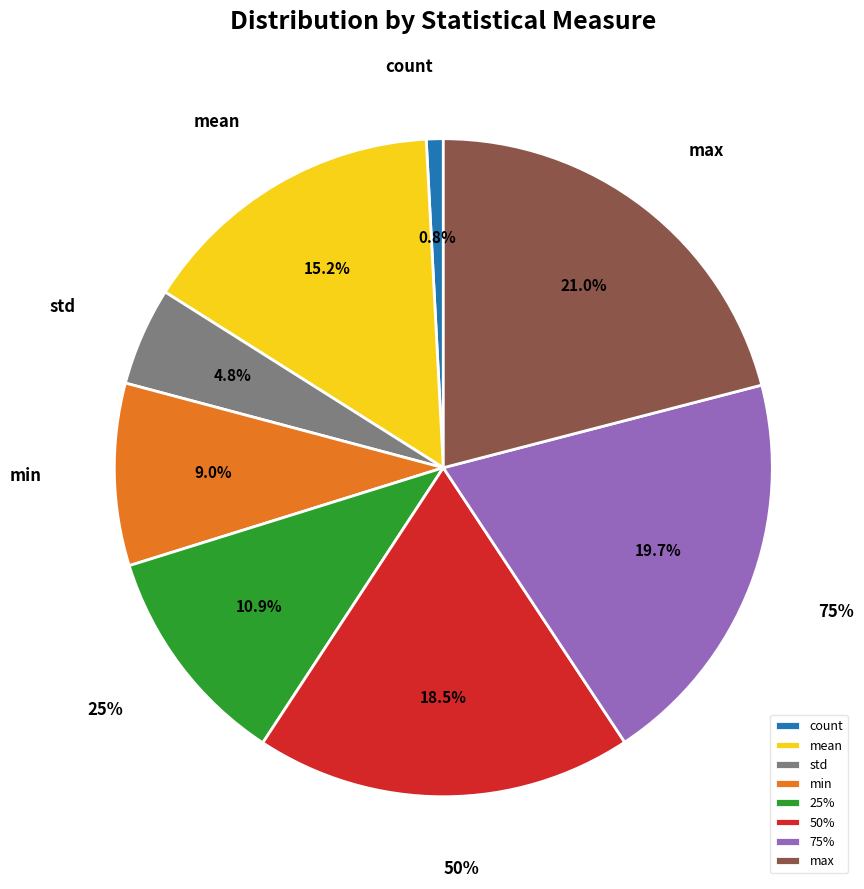

What portion of the pie excludes min?

91.0%